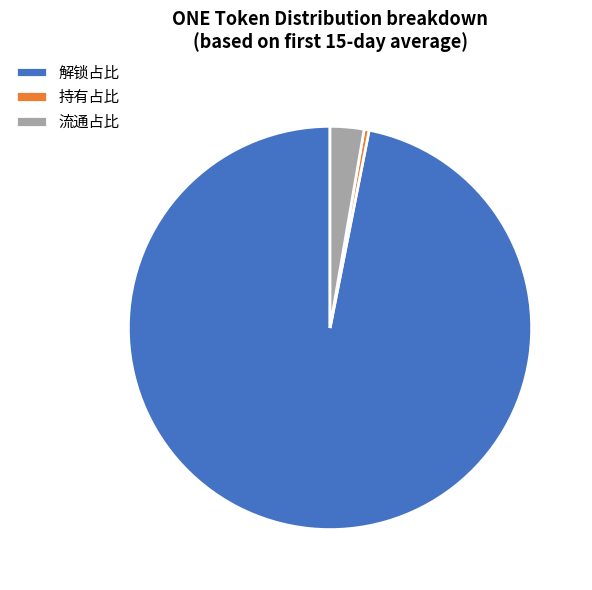

True or false: 流通占比 accounts for 3% of the total.

True